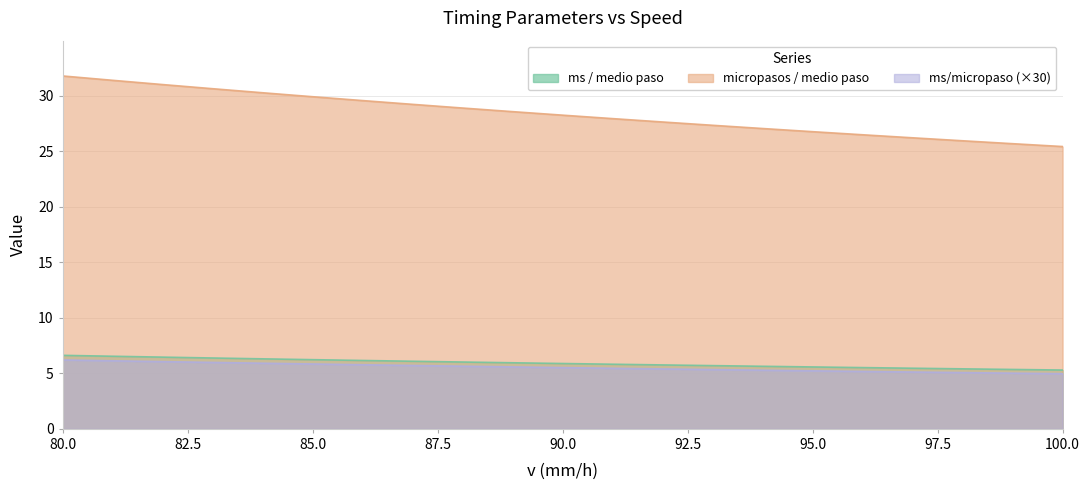

Reading left to right, what are all the values shown in this chart?

ms / medio paso: 80=6.2	81=6.1	82=6.1	83=6.0	84=5.9	85=5.8	86=5.8	87=5.7	88=5.6	89=5.6	90=5.5	91=5.5	92=5.4	93=5.3	94=5.3	95=5.2	96=5.2	97=5.1	98=5.1	99=5.0	100=5.0
micropasos / medio paso: 80=31.8	81=31.4	82=31.0	83=30.6	84=30.3	85=29.9	86=29.5	87=29.2	88=28.9	89=28.6	90=28.2	91=27.9	92=27.6	93=27.3	94=27.0	95=26.7	96=26.5	97=26.2	98=25.9	99=25.7	100=25.4
ms/micropaso: 80=6.6	81=6.5	82=6.5	83=6.4	84=6.3	85=6.2	86=6.2	87=6.1	88=6.0	89=5.9	90=5.9	91=5.8	92=5.8	93=5.7	94=5.6	95=5.6	96=5.5	97=5.5	98=5.4	99=5.3	100=5.3